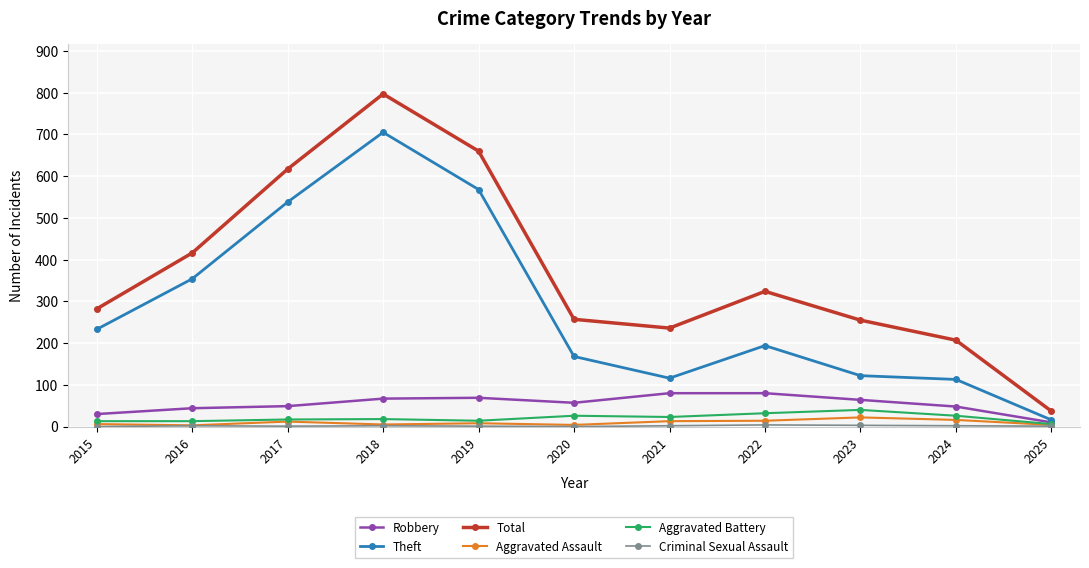

What is the minimum value for Total?

37